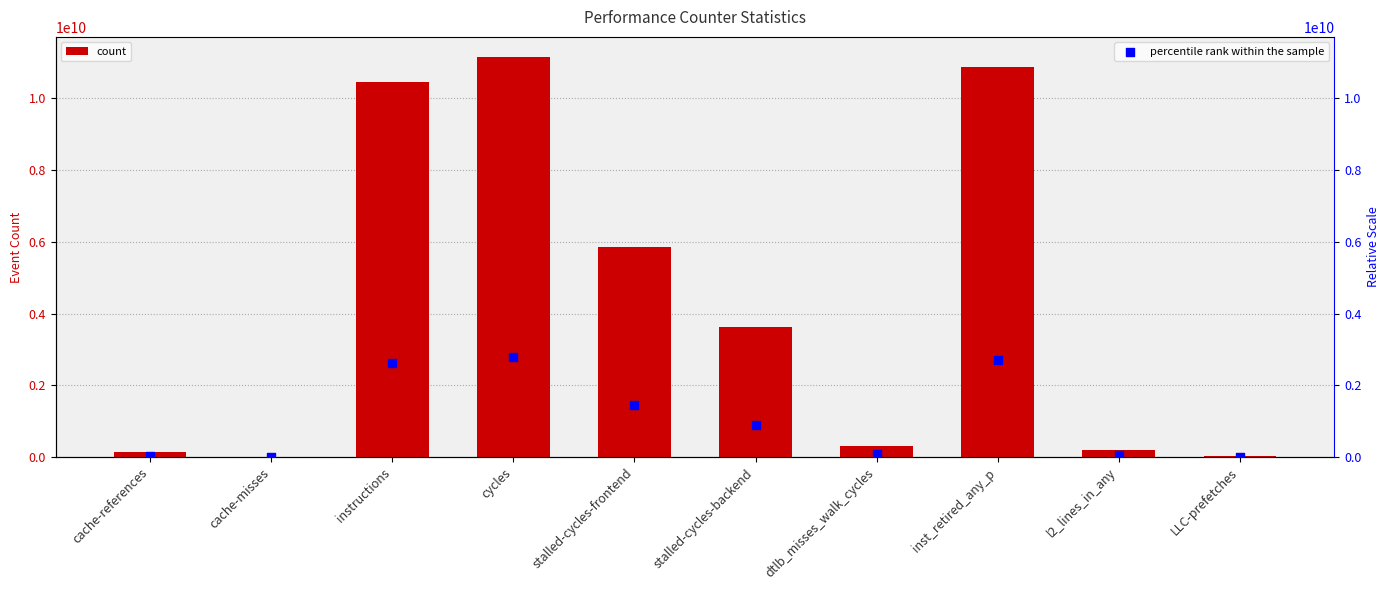

Which series reaches the minimum Y coordinate?

percentile rank within the sample